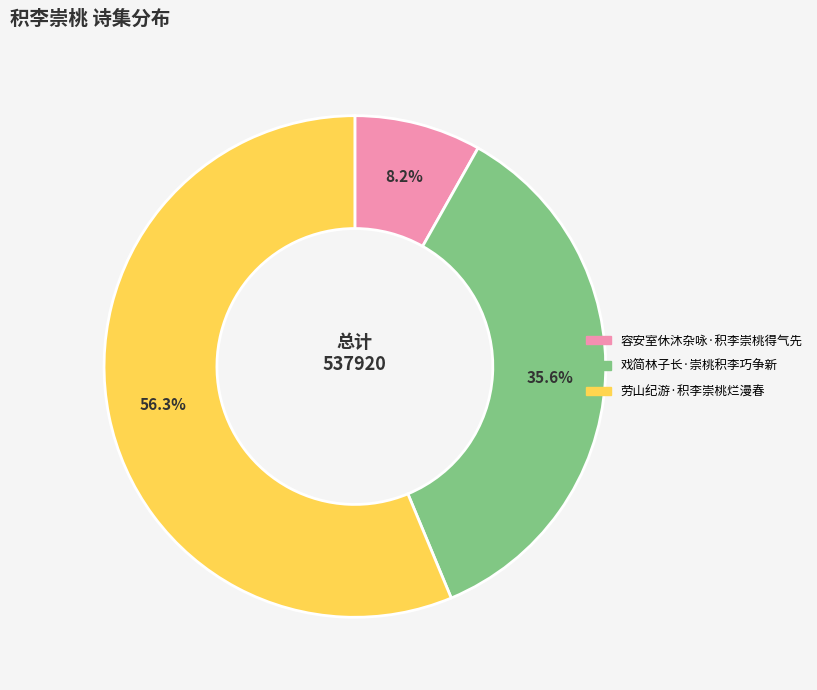

True or false: 劳山纪游·积李崇桃烂漫春 accounts for 56% of the total.

True